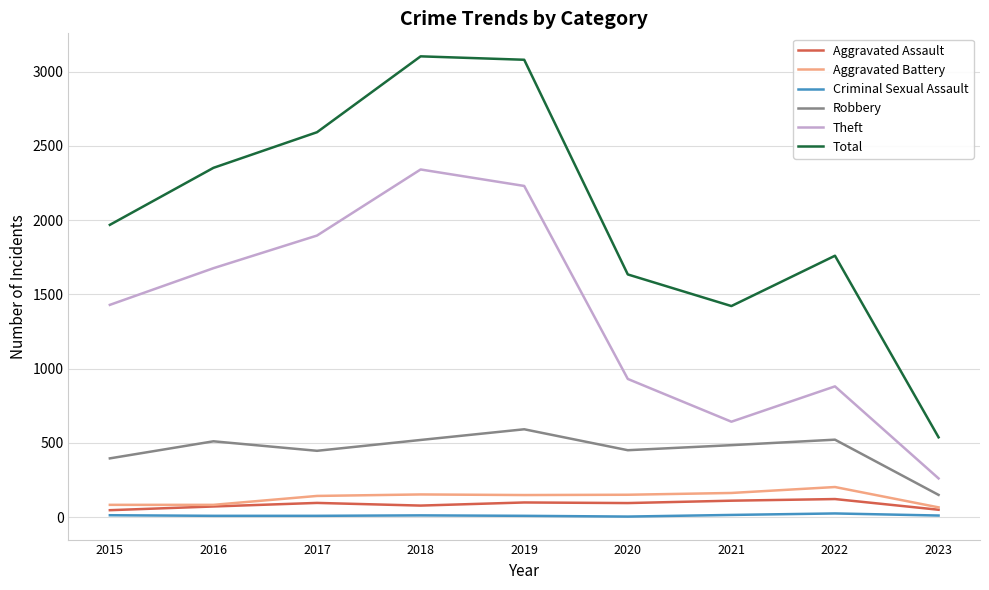

Is it true that Theft equals 1896 at 2017?

True